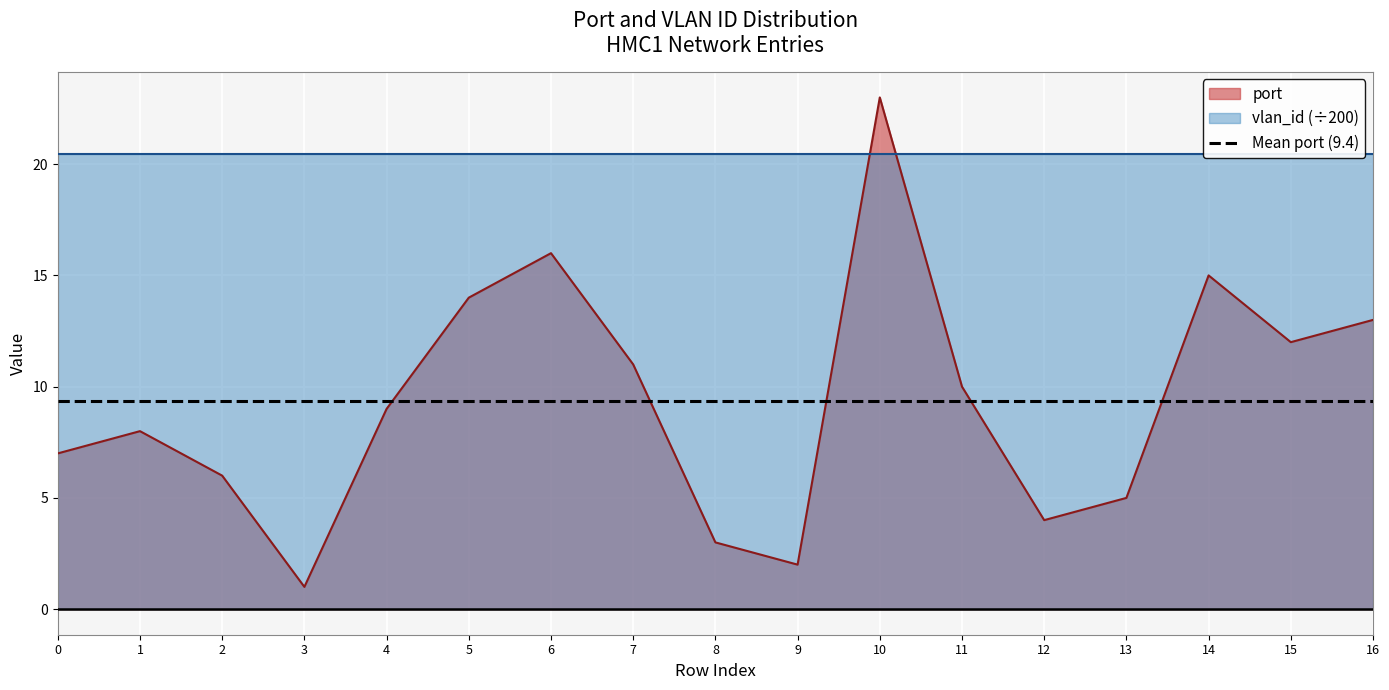

Where is the first local minimum?

3